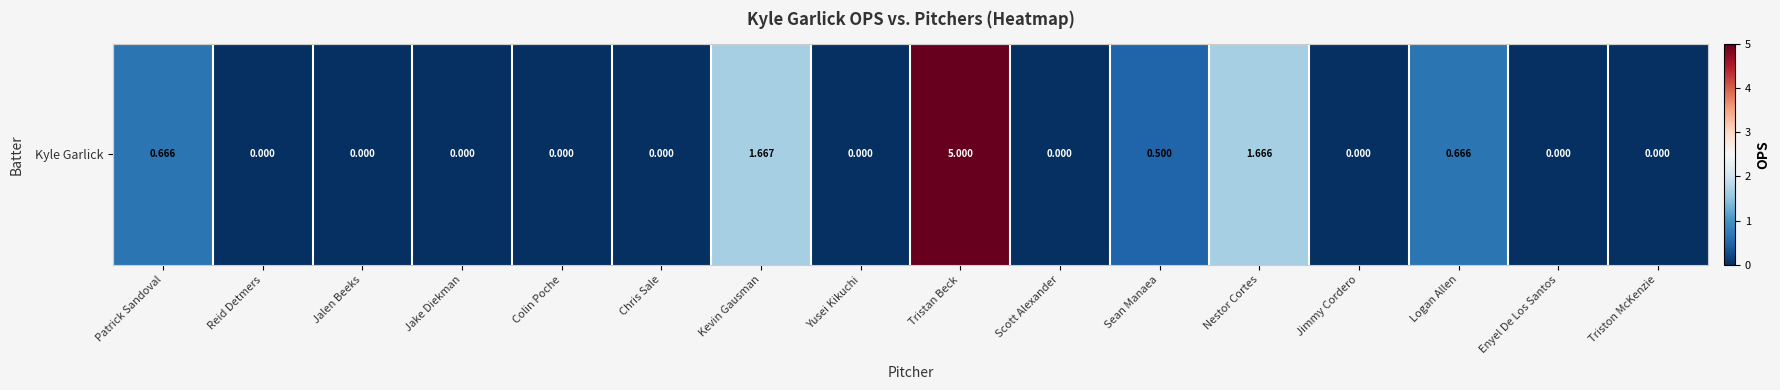

Which label corresponds to the largest value in the chart?

Tristan Beck